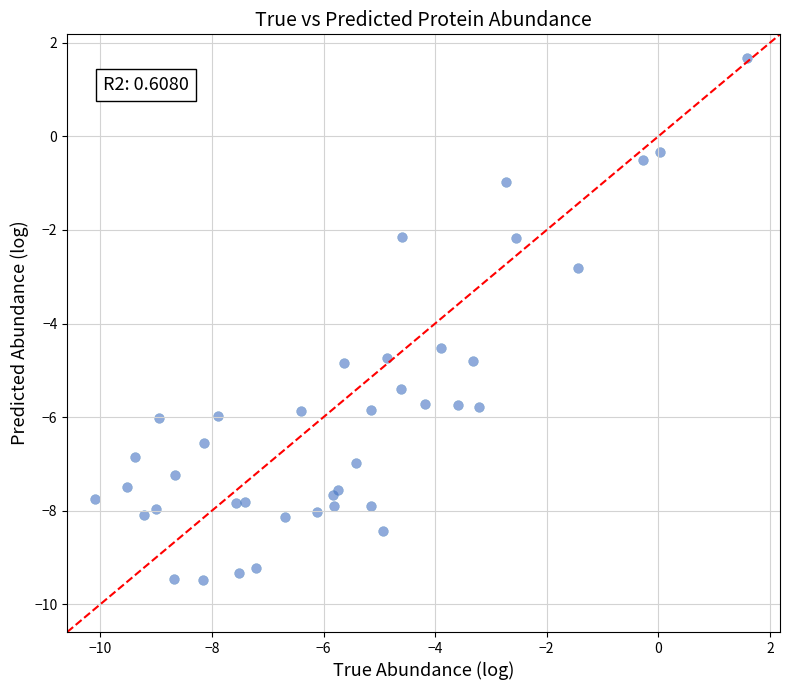

What Y value in the scatter plot is closest to -3?

-2.8